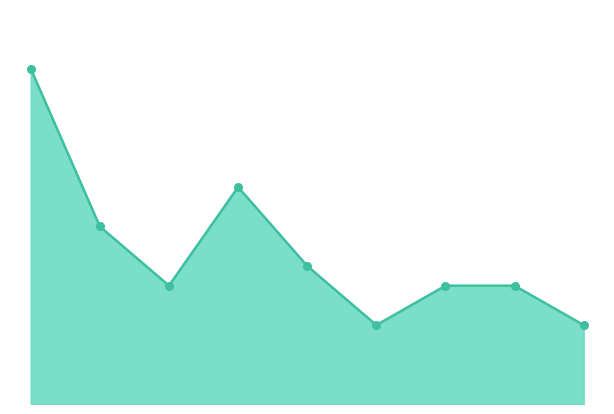

Is this an area chart (filled region under the line)?

Yes